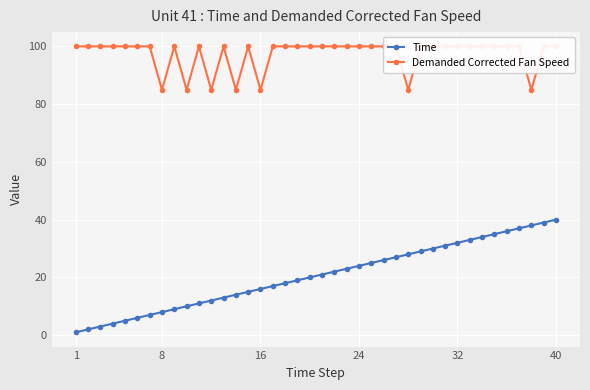

Rank the series by their average value, from lowest to highest.

Time, Demanded Corrected Fan Speed